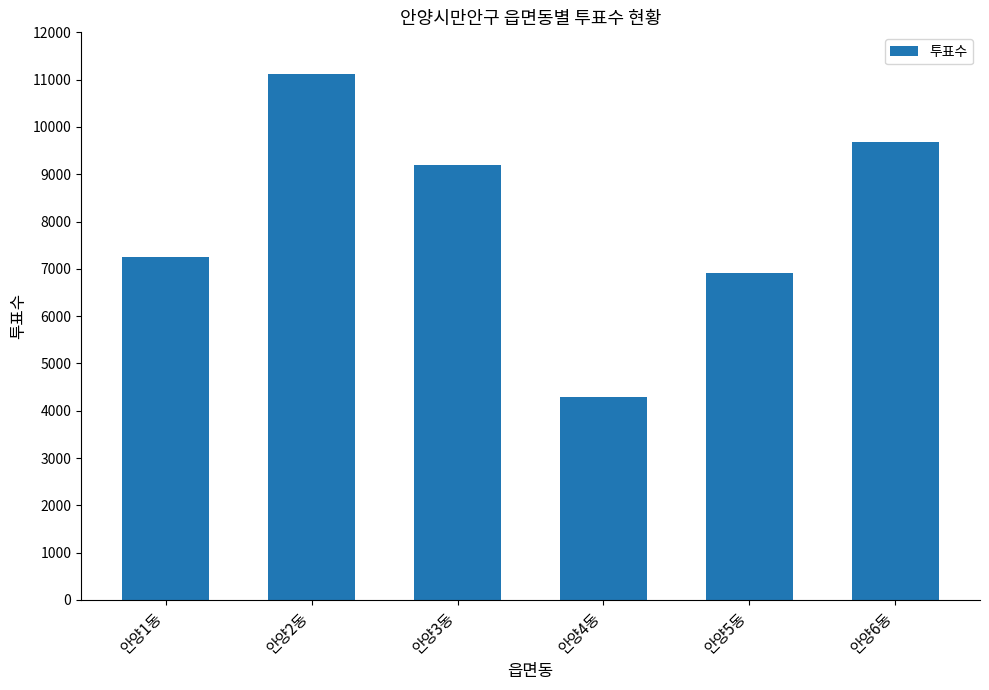

Rank the categories by value from lowest to highest.

안양4동, 안양5동, 안양1동, 안양3동, 안양6동, 안양2동